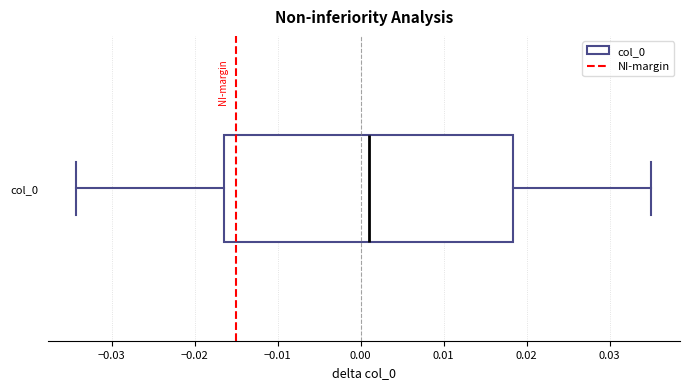

Transcribe this box plot: give where the median line is, the range the box spans, and where the two whiskers end, as read against the x-axis. The values are not printed on the chart, so give them approximately, as read against the axis.

median 0.001, box -0.016 to 0.018, whiskers -0.034 to 0.035